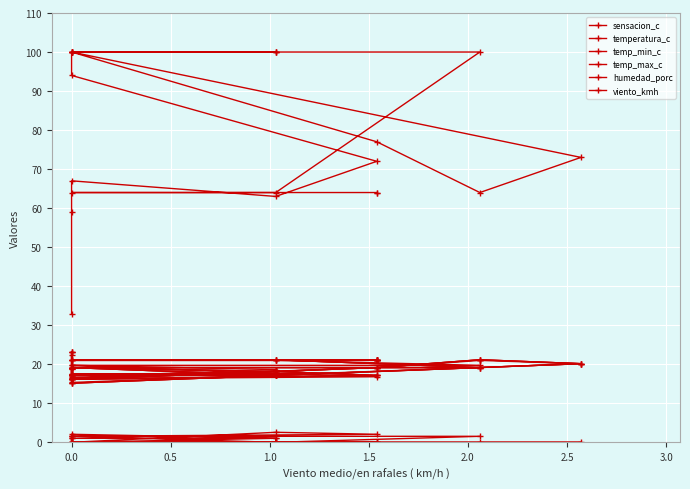

At how many categories does at least one series exceed 51?

22